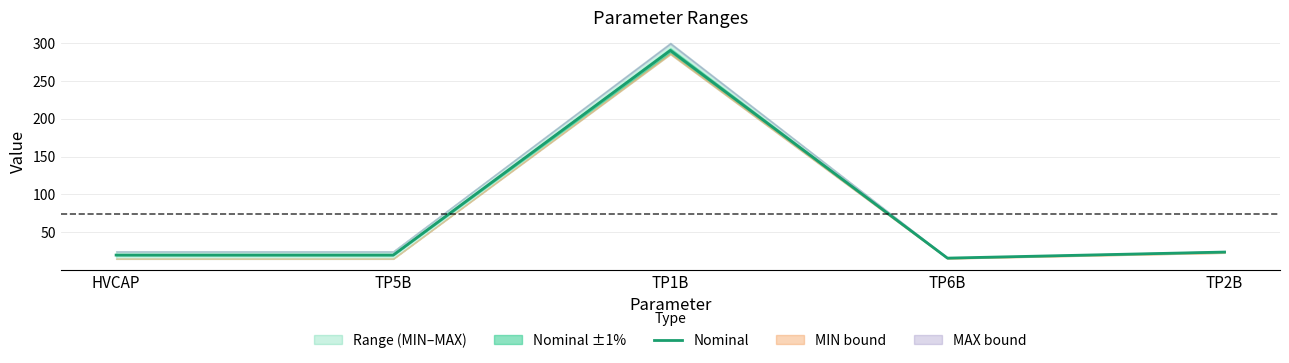

What is the change in value from TP5B to TP1B?

+270